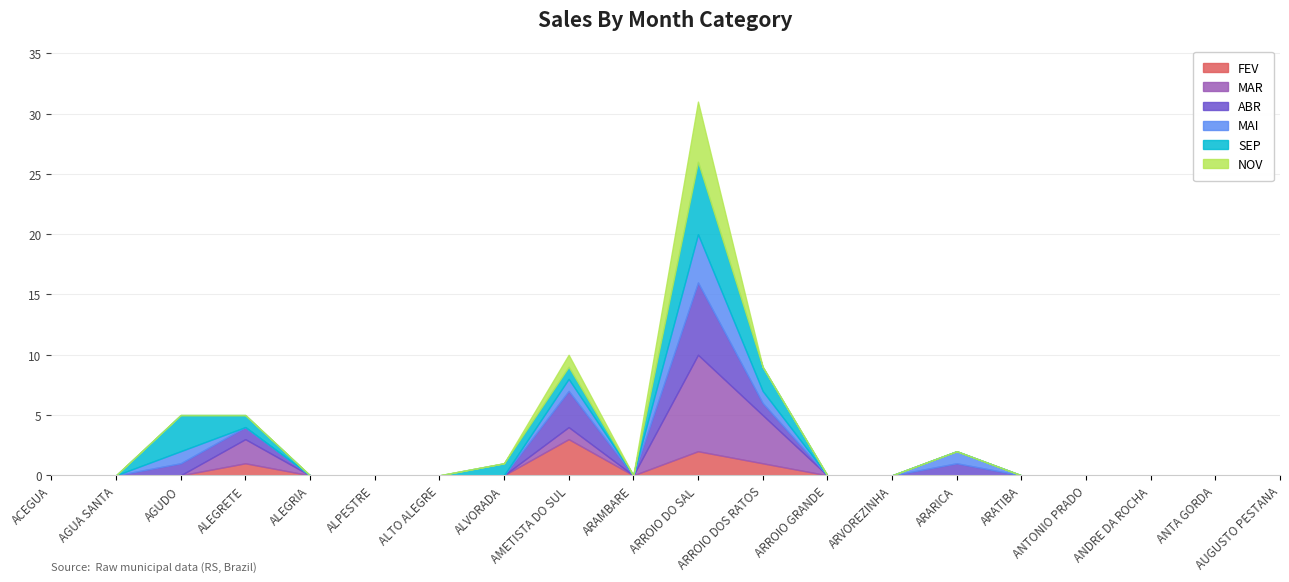

Reading left to right, transcribe all the data shown in this chart.

FEV: ACEGUA=0	AGUA SANTA=0	AGUDO=0	ALEGRETE=1	ALEGRIA=0	ALPESTRE=0	ALTO ALEGRE=0	ALVORADA=0	AMETISTA DO SUL=3	ARAMBARE=0	ARROIO DO SAL=2	ARROIO DOS RATOS=1	ARROIO GRANDE=0	ARVOREZINHA=0	ARARICA=0	ARATIBA=0	ANTONIO PRADO=0	ANDRE DA ROCHA=0	ANTA GORDA=0	AUGUSTO PESTANA=0
MAR: ACEGUA=0	AGUA SANTA=0	AGUDO=0	ALEGRETE=2	ALEGRIA=0	ALPESTRE=0	ALTO ALEGRE=0	ALVORADA=0	AMETISTA DO SUL=1	ARAMBARE=0	ARROIO DO SAL=8	ARROIO DOS RATOS=4	ARROIO GRANDE=0	ARVOREZINHA=0	ARARICA=0	ARATIBA=0	ANTONIO PRADO=0	ANDRE DA ROCHA=0	ANTA GORDA=0	AUGUSTO PESTANA=0
ABR: ACEGUA=0	AGUA SANTA=0	AGUDO=1	ALEGRETE=1	ALEGRIA=0	ALPESTRE=0	ALTO ALEGRE=0	ALVORADA=0	AMETISTA DO SUL=3	ARAMBARE=0	ARROIO DO SAL=6	ARROIO DOS RATOS=1	ARROIO GRANDE=0	ARVOREZINHA=0	ARARICA=1	ARATIBA=0	ANTONIO PRADO=0	ANDRE DA ROCHA=0	ANTA GORDA=0	AUGUSTO PESTANA=0
MAI: ACEGUA=0	AGUA SANTA=0	AGUDO=1	ALEGRETE=0	ALEGRIA=0	ALPESTRE=0	ALTO ALEGRE=0	ALVORADA=0	AMETISTA DO SUL=1	ARAMBARE=0	ARROIO DO SAL=4	ARROIO DOS RATOS=1	ARROIO GRANDE=0	ARVOREZINHA=0	ARARICA=1	ARATIBA=0	ANTONIO PRADO=0	ANDRE DA ROCHA=0	ANTA GORDA=0	AUGUSTO PESTANA=0
SEP: ACEGUA=0	AGUA SANTA=0	AGUDO=3	ALEGRETE=1	ALEGRIA=0	ALPESTRE=0	ALTO ALEGRE=0	ALVORADA=1	AMETISTA DO SUL=1	ARAMBARE=0	ARROIO DO SAL=6	ARROIO DOS RATOS=2	ARROIO GRANDE=0	ARVOREZINHA=0	ARARICA=0	ARATIBA=0	ANTONIO PRADO=0	ANDRE DA ROCHA=0	ANTA GORDA=0	AUGUSTO PESTANA=0
NOV: ACEGUA=0	AGUA SANTA=0	AGUDO=0	ALEGRETE=0	ALEGRIA=0	ALPESTRE=0	ALTO ALEGRE=0	ALVORADA=0	AMETISTA DO SUL=1	ARAMBARE=0	ARROIO DO SAL=5	ARROIO DOS RATOS=0	ARROIO GRANDE=0	ARVOREZINHA=0	ARARICA=0	ARATIBA=0	ANTONIO PRADO=0	ANDRE DA ROCHA=0	ANTA GORDA=0	AUGUSTO PESTANA=0